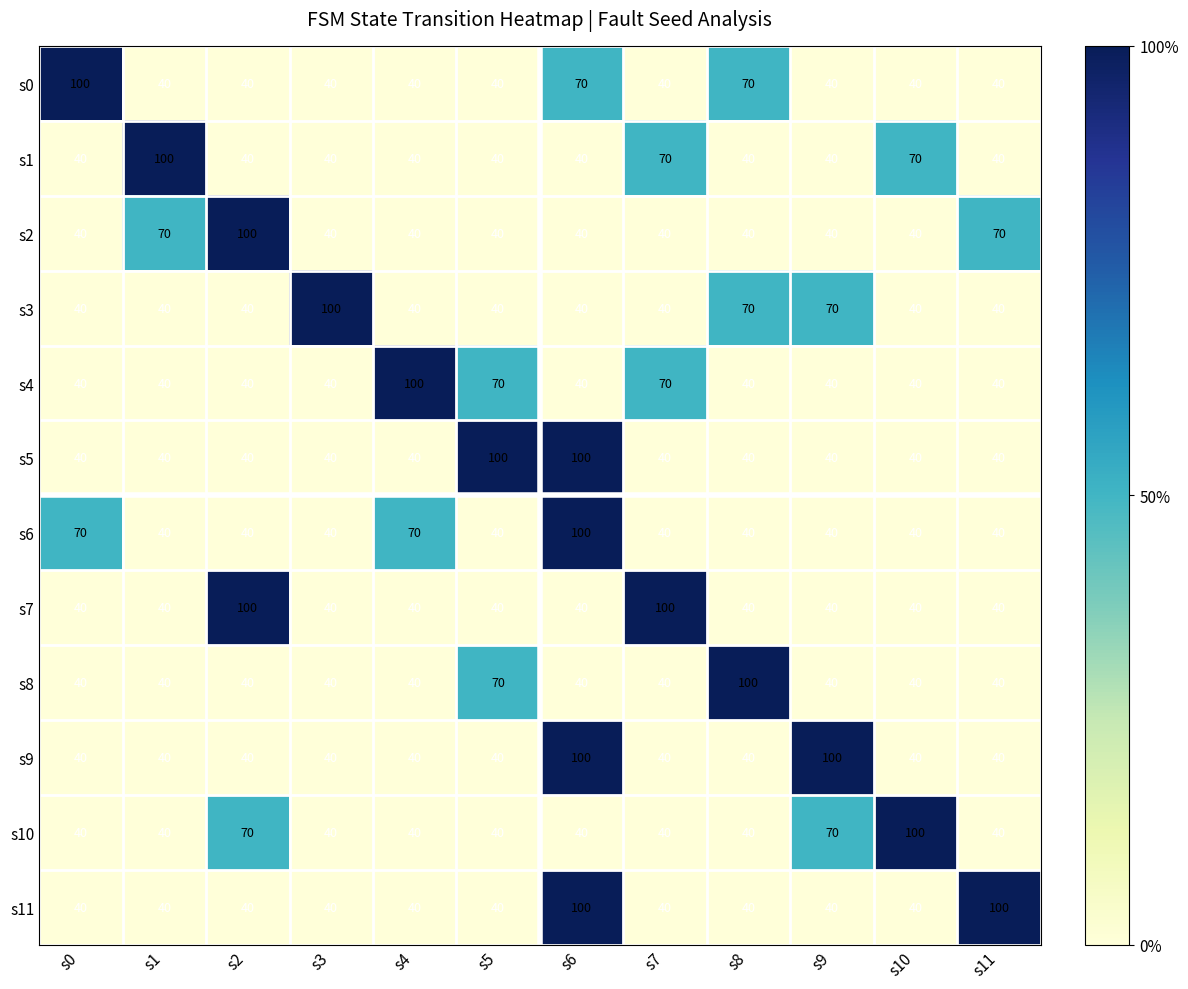

Is the value of s2 at s11 greater than the value of s10 at s8?

Yes